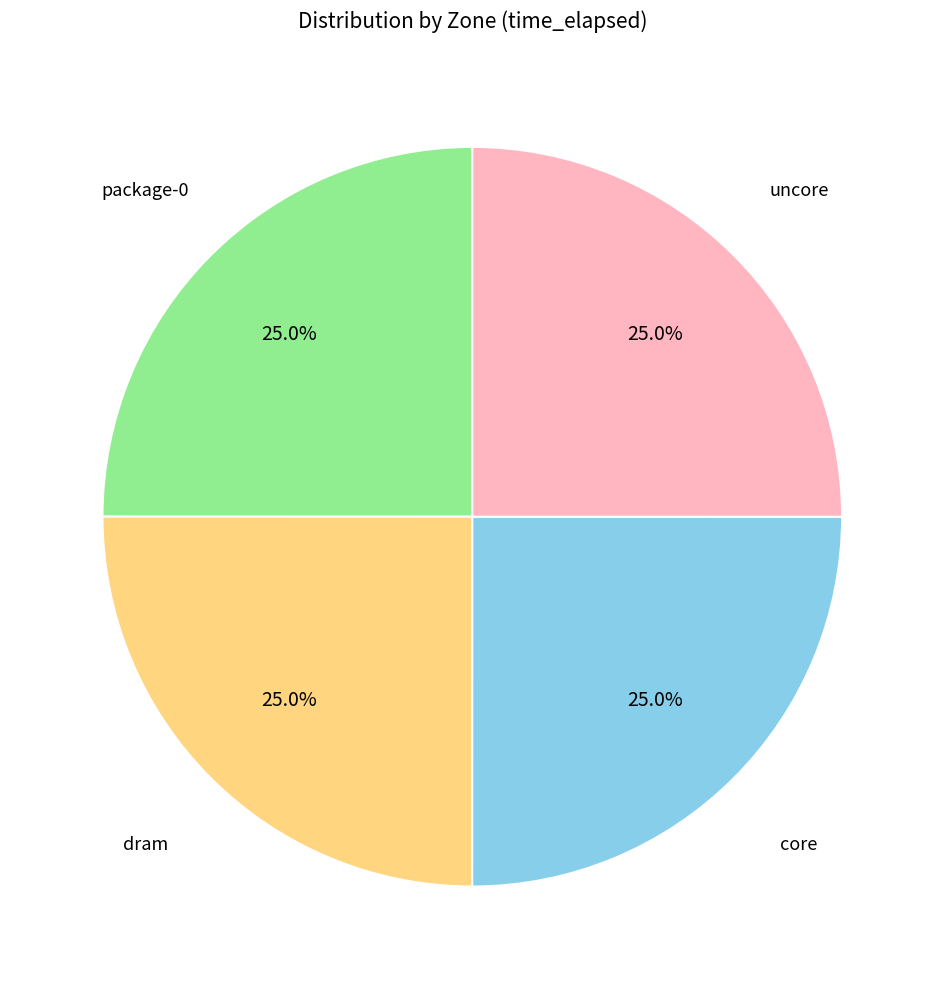

How many slices are in this pie chart?

4